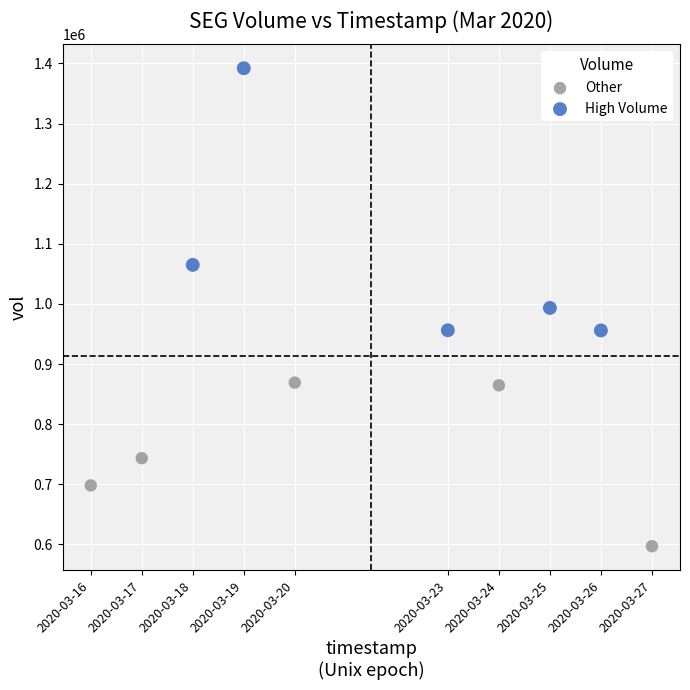

What are all the series names shown in the legend?

Other, High Volume